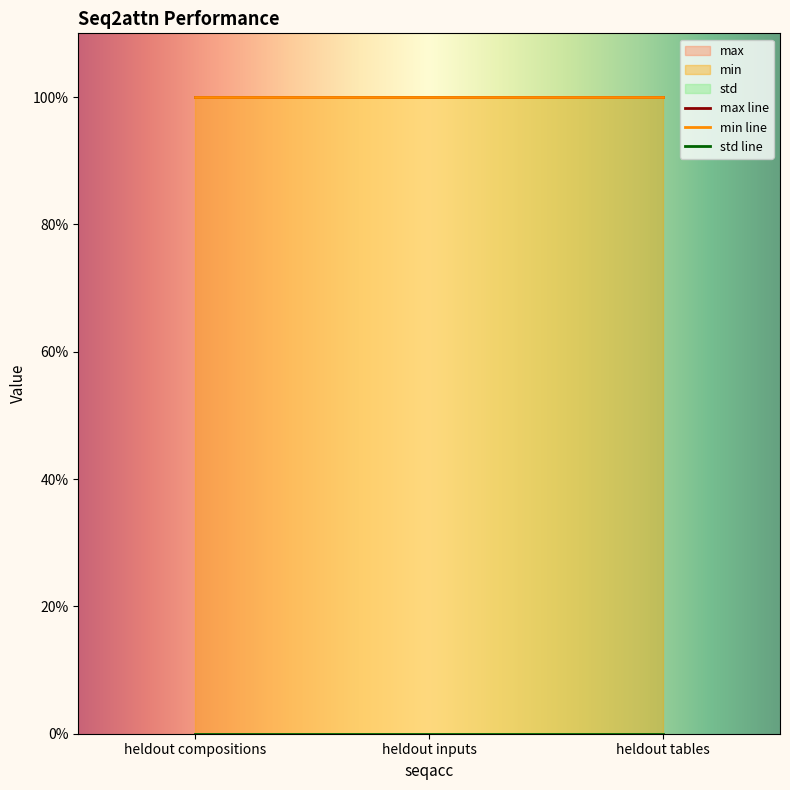

What is the spread (max minus min) of values at heldout compositions?

100